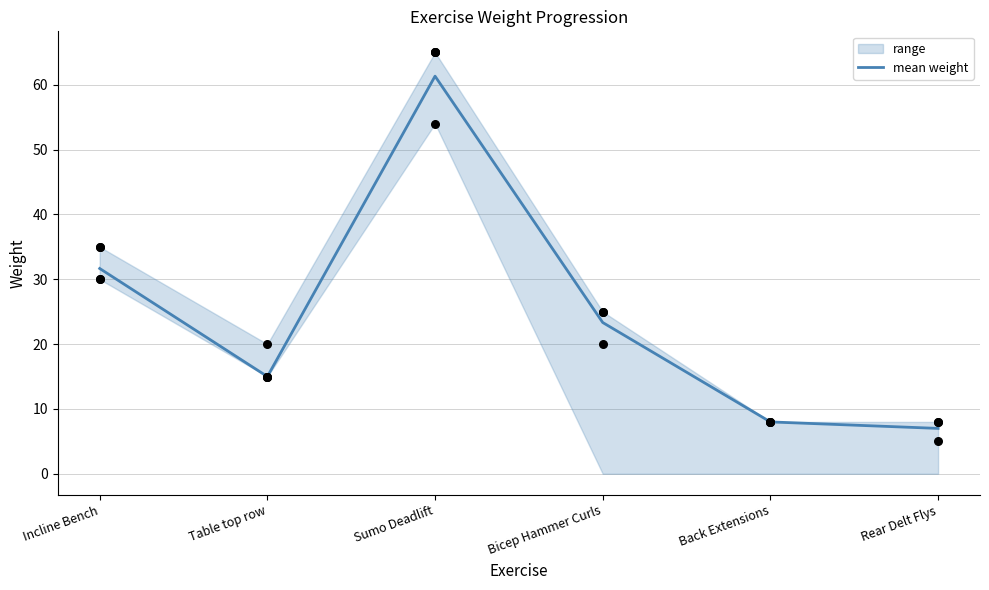

What is the change in value from Sumo Deadlift to Rear Delt Flys?

-54.3